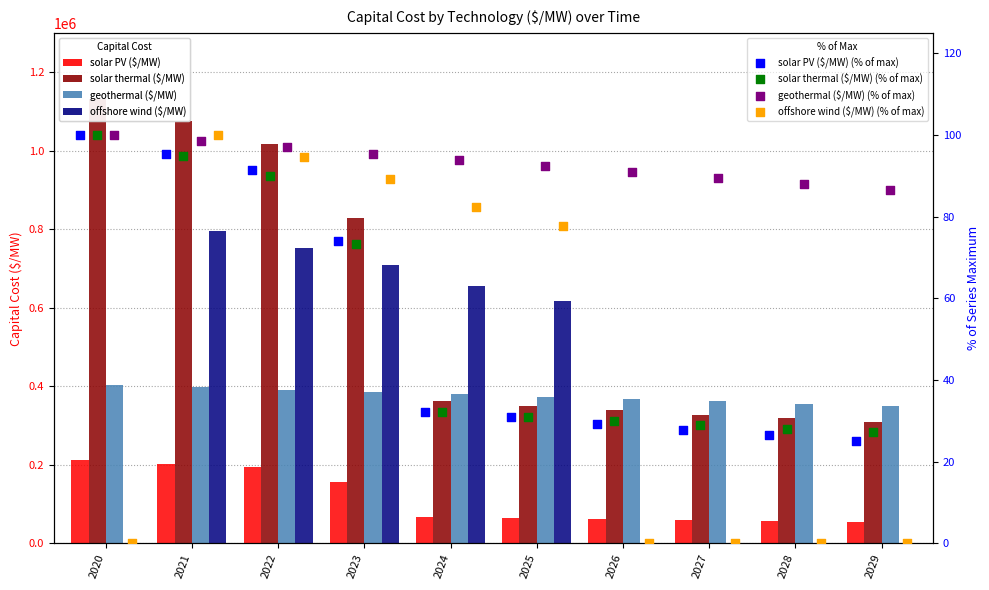

Is the value of offshore wind ($/MW) at 2020 greater than the value of solar thermal ($/MW) at 2022?

No